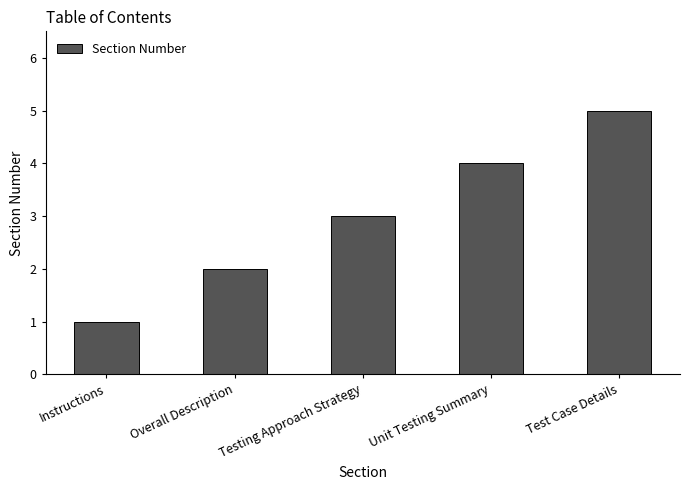

How many bars are there in total?

5